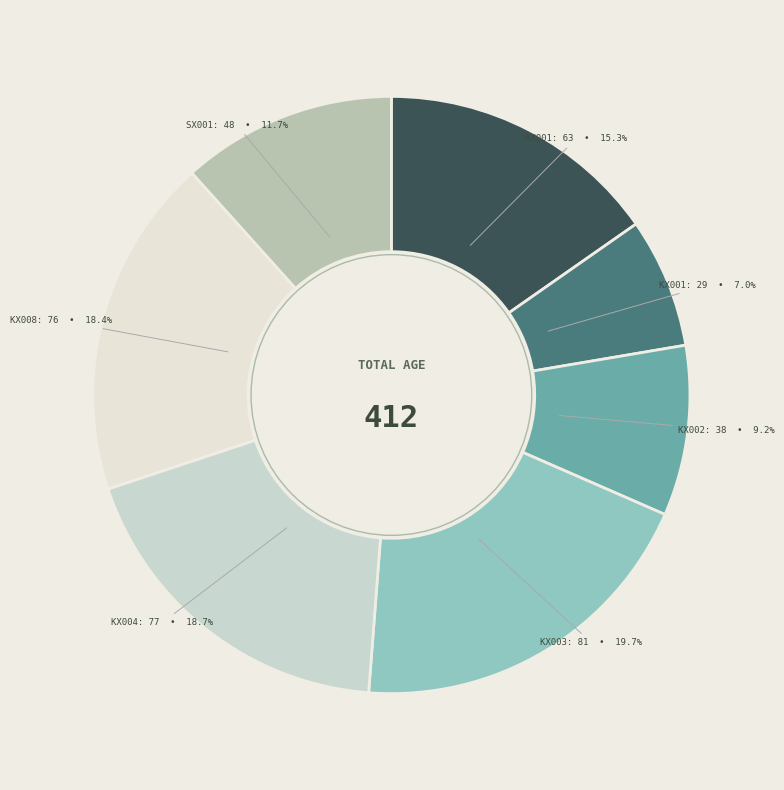

What percentage is the KX003 slice, to the nearest percent?

20%